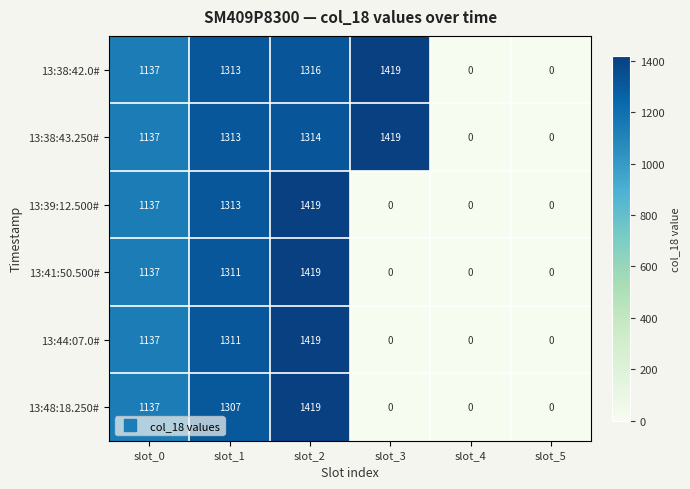

How many values in the 13:38:43.250# series are below 1313?

3